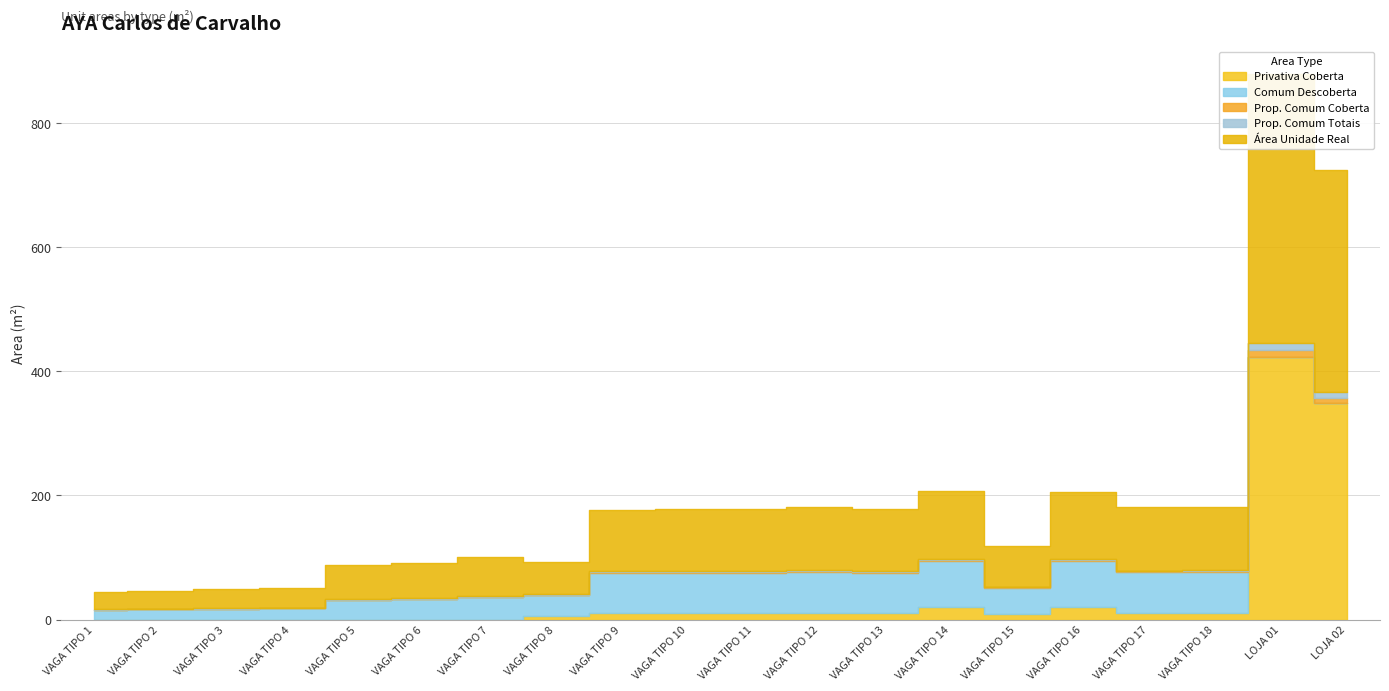

Rank the categories by area_divisao_proporcional_comum_coberta value from lowest to highest.

VAGA TIPO 1, VAGA TIPO 2, VAGA TIPO 3, VAGA TIPO 4, VAGA TIPO 5, VAGA TIPO 6, VAGA TIPO 8, VAGA TIPO 7, VAGA TIPO 15, VAGA TIPO 9, VAGA TIPO 10, VAGA TIPO 11, VAGA TIPO 13, VAGA TIPO 17, VAGA TIPO 12, VAGA TIPO 18, VAGA TIPO 16, VAGA TIPO 14, LOJA 02, LOJA 01